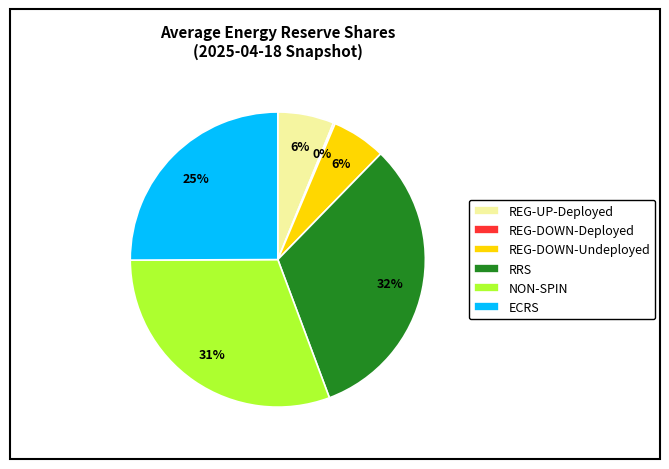

To the nearest percent, what is the difference between the REG-DOWN-Undeployed and NON-SPIN slice percentages?

25%